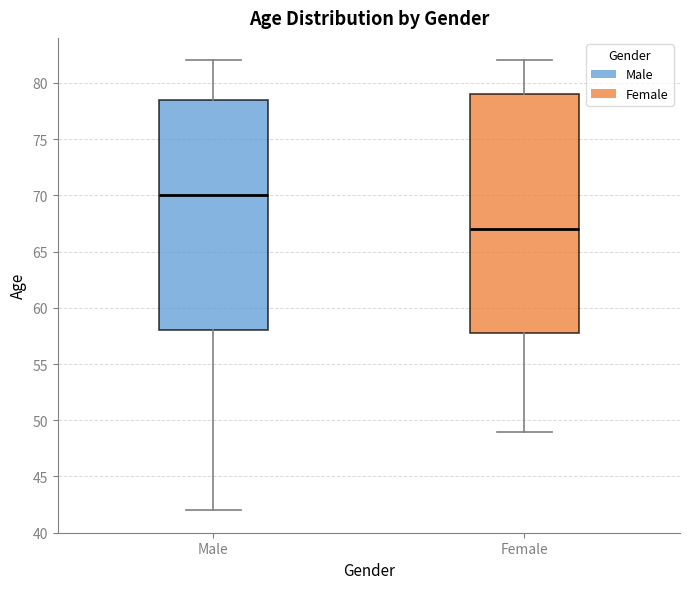

Comparing the boxes themselves (not the whiskers), which one is the tallest?

Female